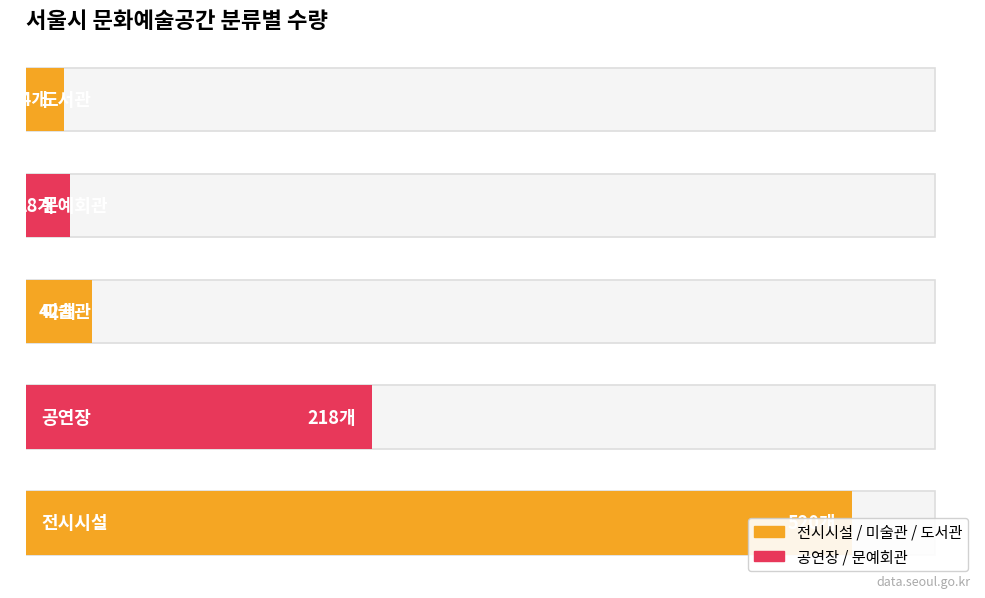

What is the ratio of the value at 미술관 to the value at 전시시설?

0.1